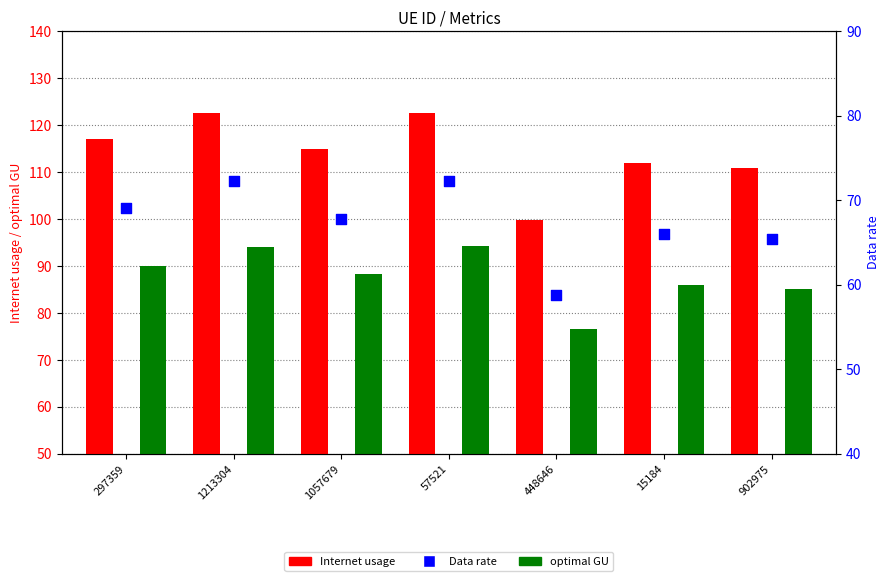

Which series contains the highest Y value?

Internet usage